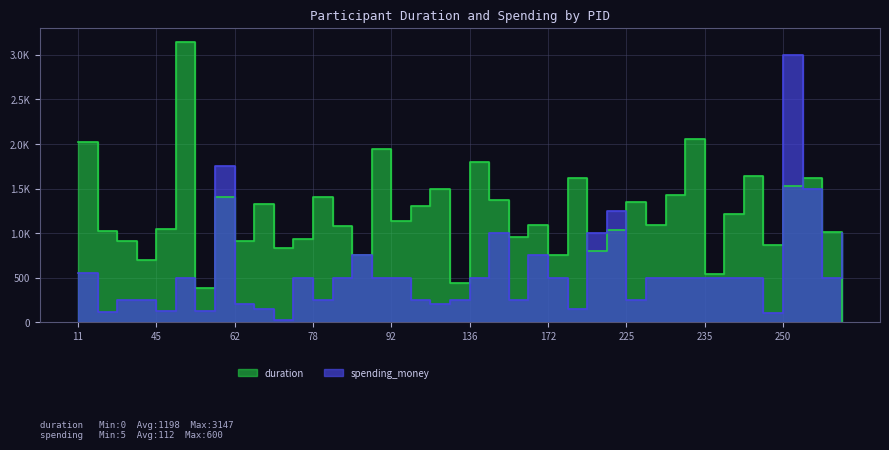

At which label does duration first exceed 1094?

11